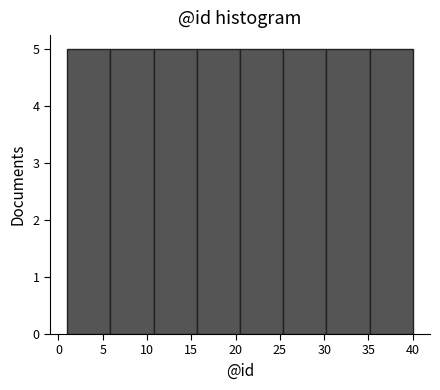

Reading left to right, transcribe this chart: for each bar, give the range it covers on the x-axis and its height. Neither the bar edges nor the heights are printed on the chart, so give them approximately, as read against the axes.

1.0 to 6.0: 5
6.0 to 11.0: 5
11.0 to 15.5: 5
15.5 to 20.5: 5
20.5 to 25.5: 5
25.5 to 30.5: 5
30.5 to 35.0: 5
35.0 to 40.0: 5